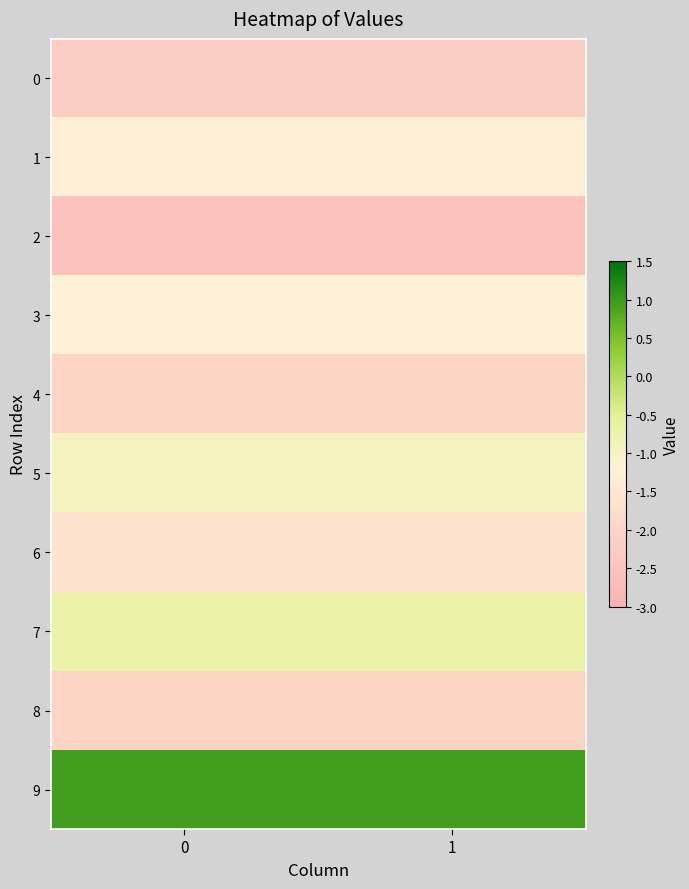

Reading right to left, what are all the values shown in this chart?

0: 1=-2.2	0=-2.2
1: 1=-1.3	0=-1.3
2: 1=-2.6	0=-2.6
3: 1=-1.2	0=-1.2
4: 1=-2.0	0=-2.0
5: 1=-0.9	0=-0.9
6: 1=-1.6	0=-1.6
7: 1=-0.7	0=-0.7
8: 1=-2.0	0=-2.0
9: 1=1.0	0=1.0